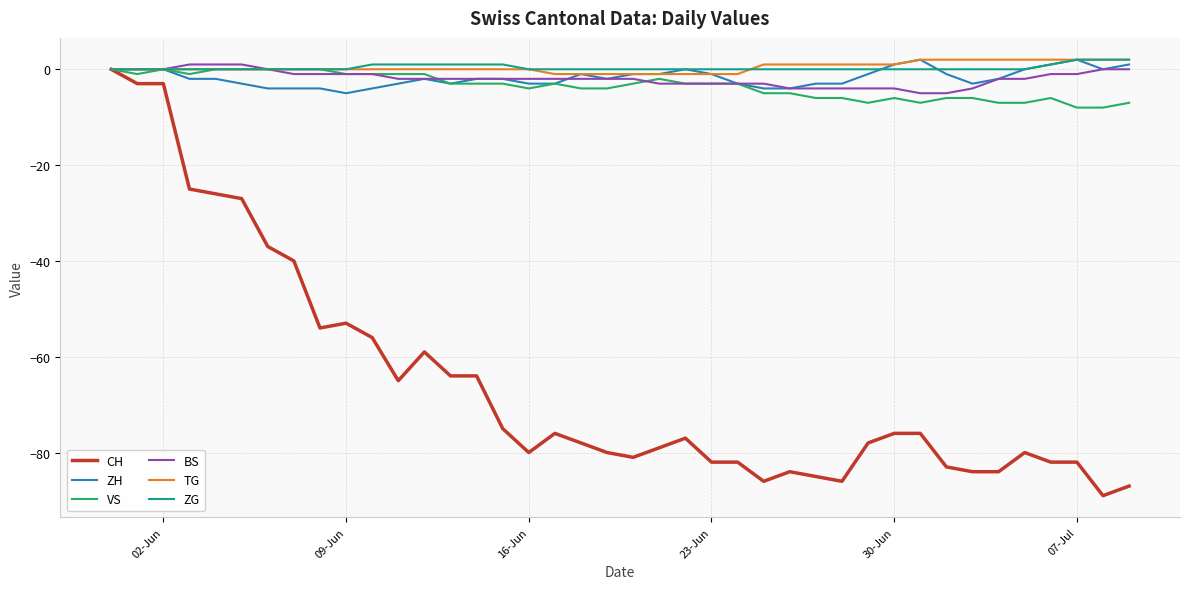

What is the minimum value shown in the chart?

-89